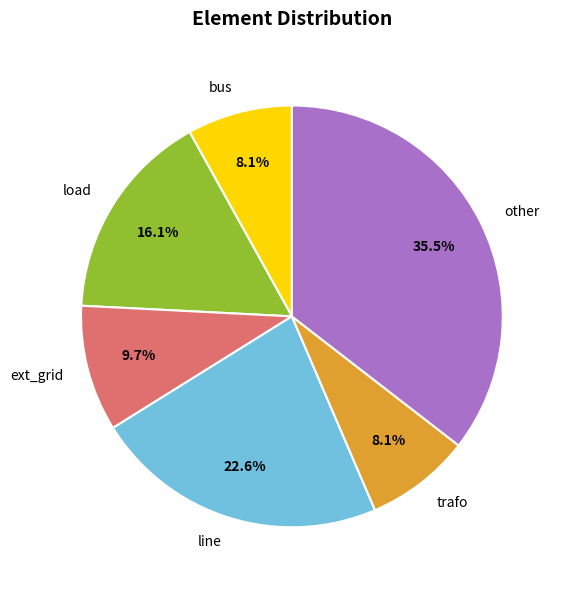

Does ext_grid represent more than half of the total?

No